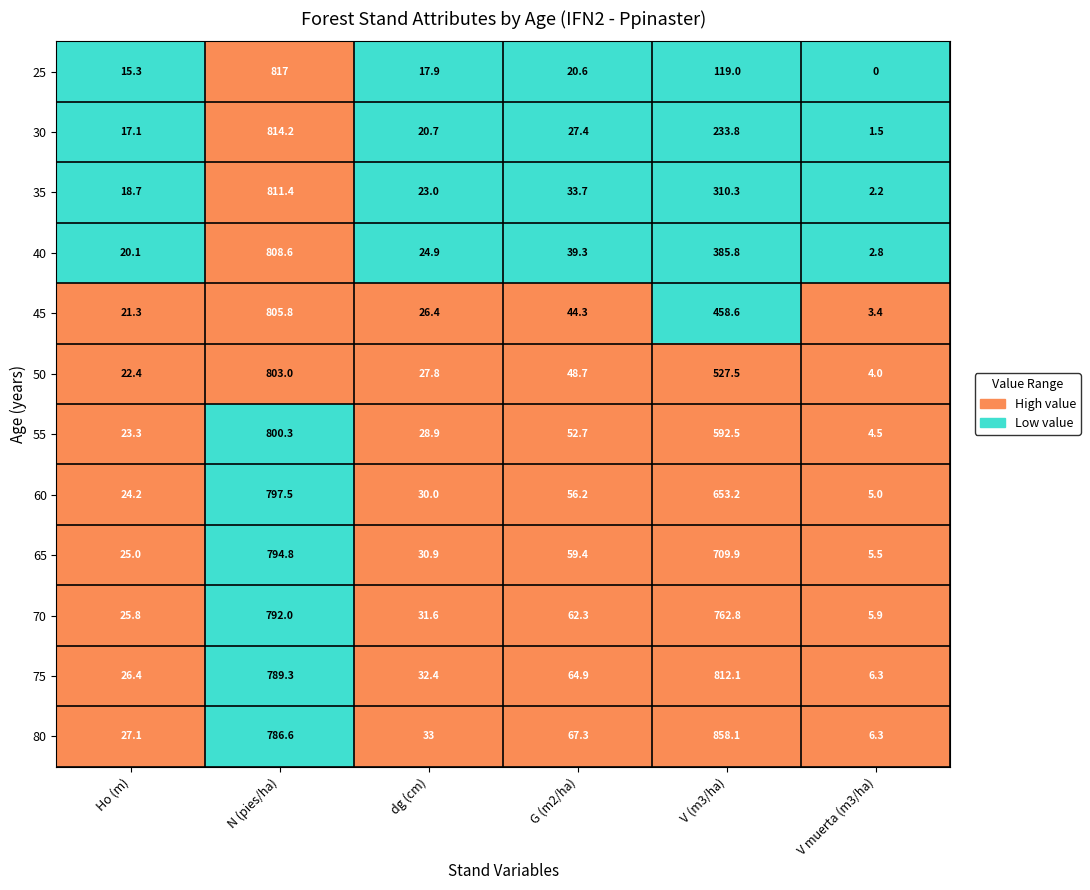

At V (m3/ha), list the series in order from largest to smallest.

80, 75, 70, 65, 60, 55, 50, 45, 40, 35, 30, 25